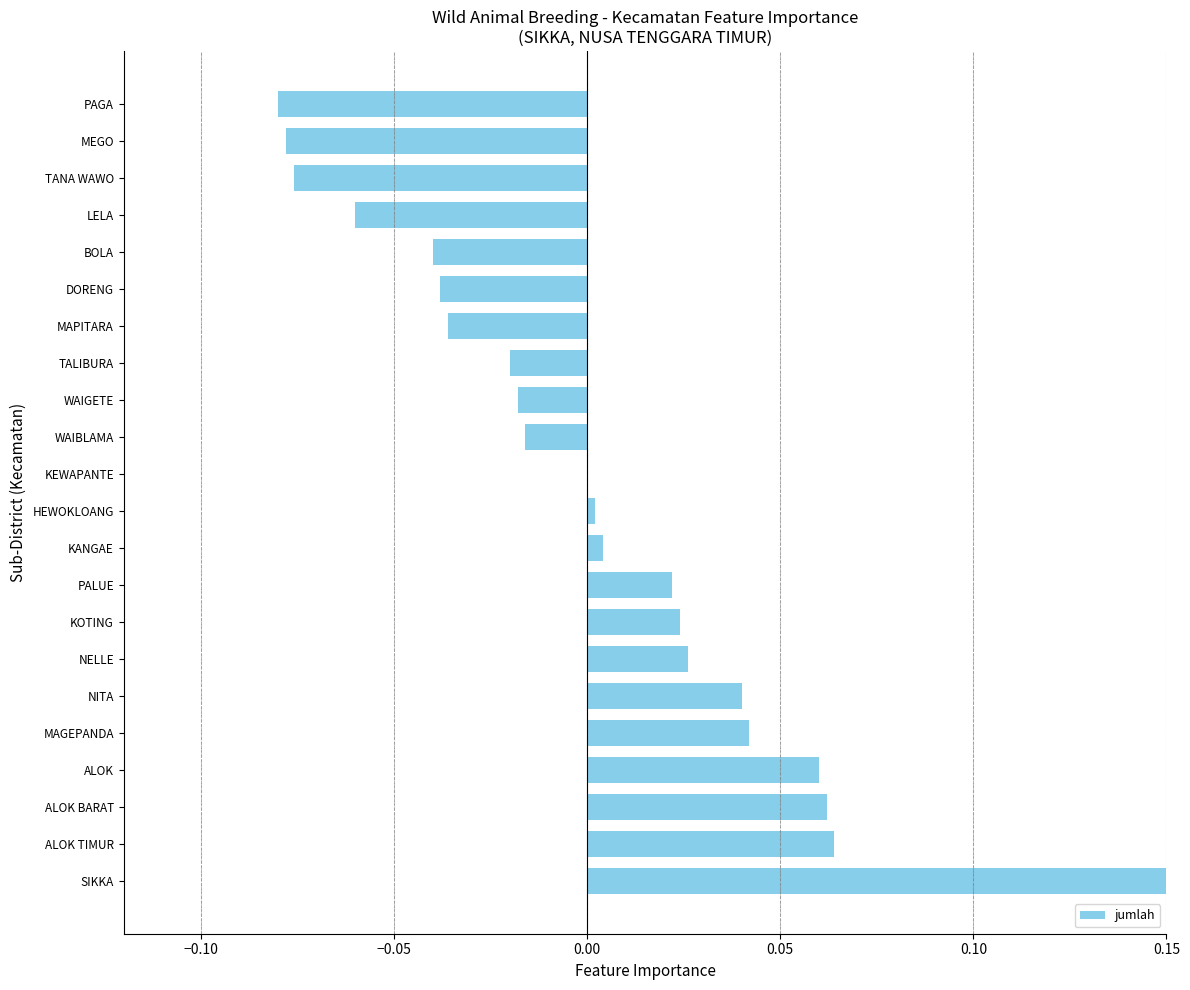

How many data points are above 0?

11